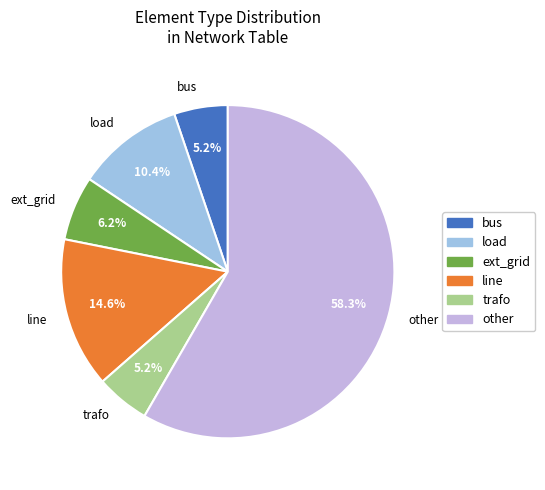

How many segments does this pie chart have?

6